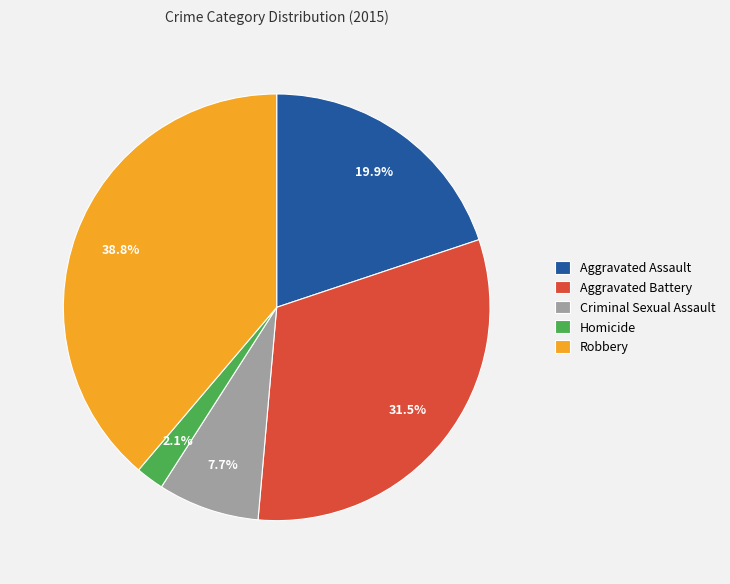

Is it true that Robbery is 47% of the pie?

False